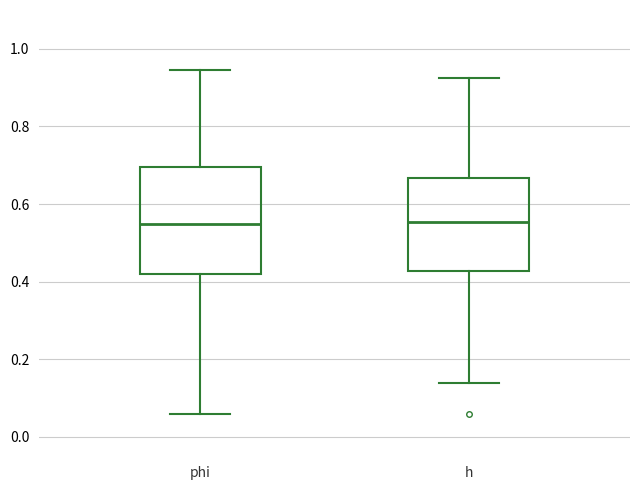

Comparing the boxes themselves (not the whiskers), which one is the tallest?

phi